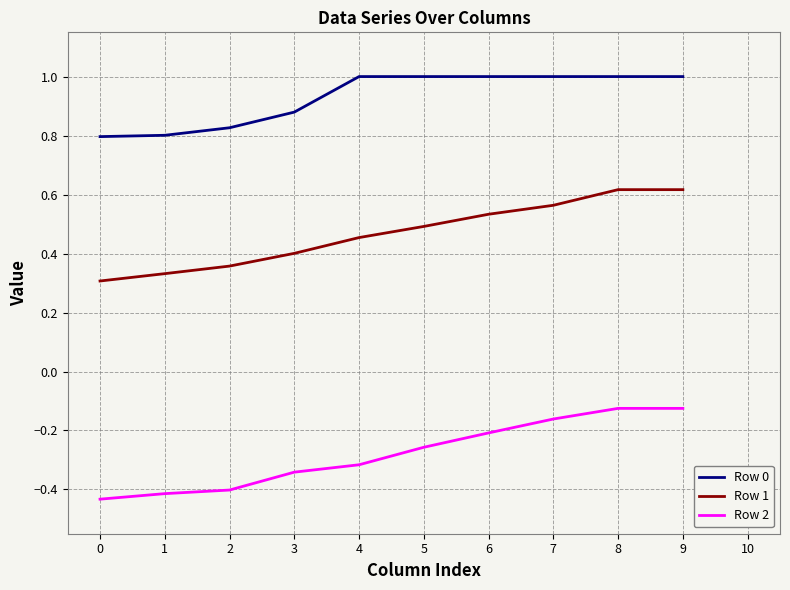

The value of Row 1 at 6 is 0.3. True or false?

False